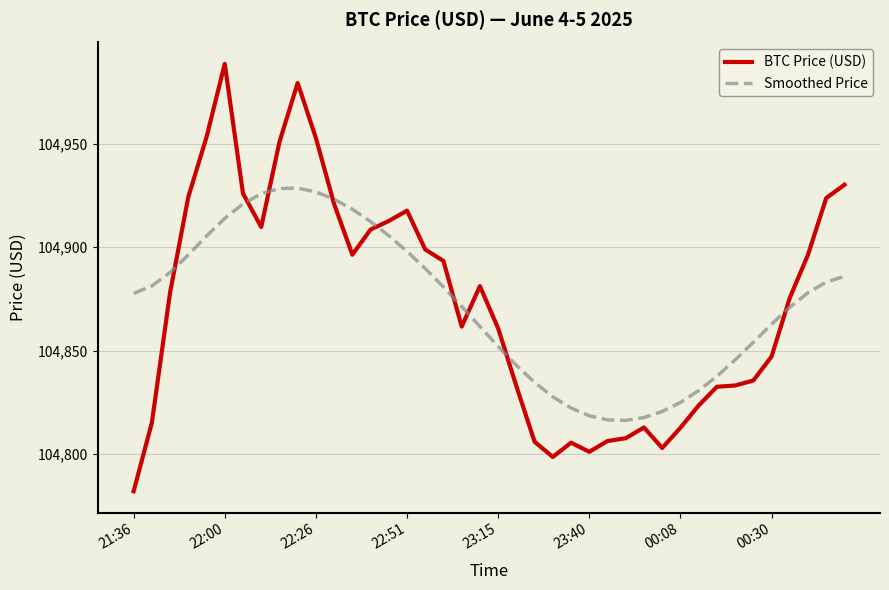

Which series has the largest range (max minus min)?

BTC Price (USD)